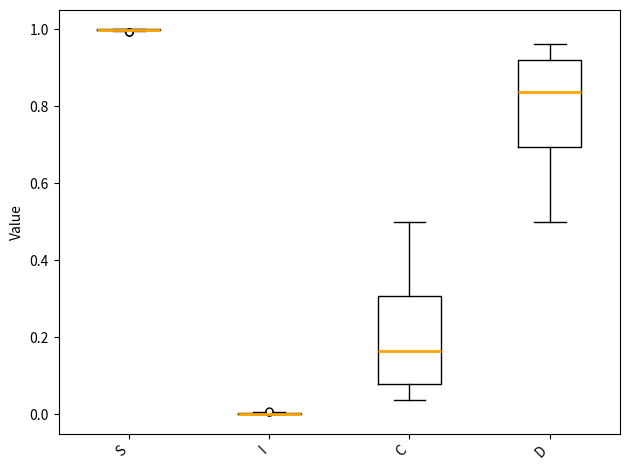

Reading left to right, read every box against the y-axis: the position of its median line, the range the box covers, and the ends of its whiskers. The values are not printed on the chart, so give them approximately, as read against the axis.

S: box collapsed to a line at 1.00, whiskers 1.00 to 1.00
I: box collapsed to a line at 0.00, whiskers 0.00 to 0.00
C: median 0.16, box 0.08 to 0.30, whiskers 0.04 to 0.50
D: median 0.84, box 0.70 to 0.92, whiskers 0.50 to 0.96